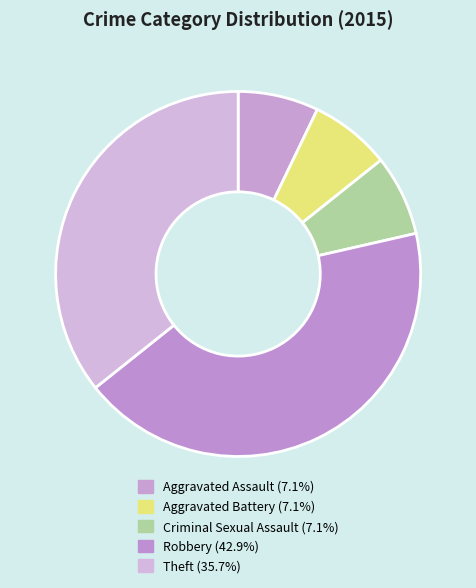

Is it true that Robbery is 29% of the pie?

False